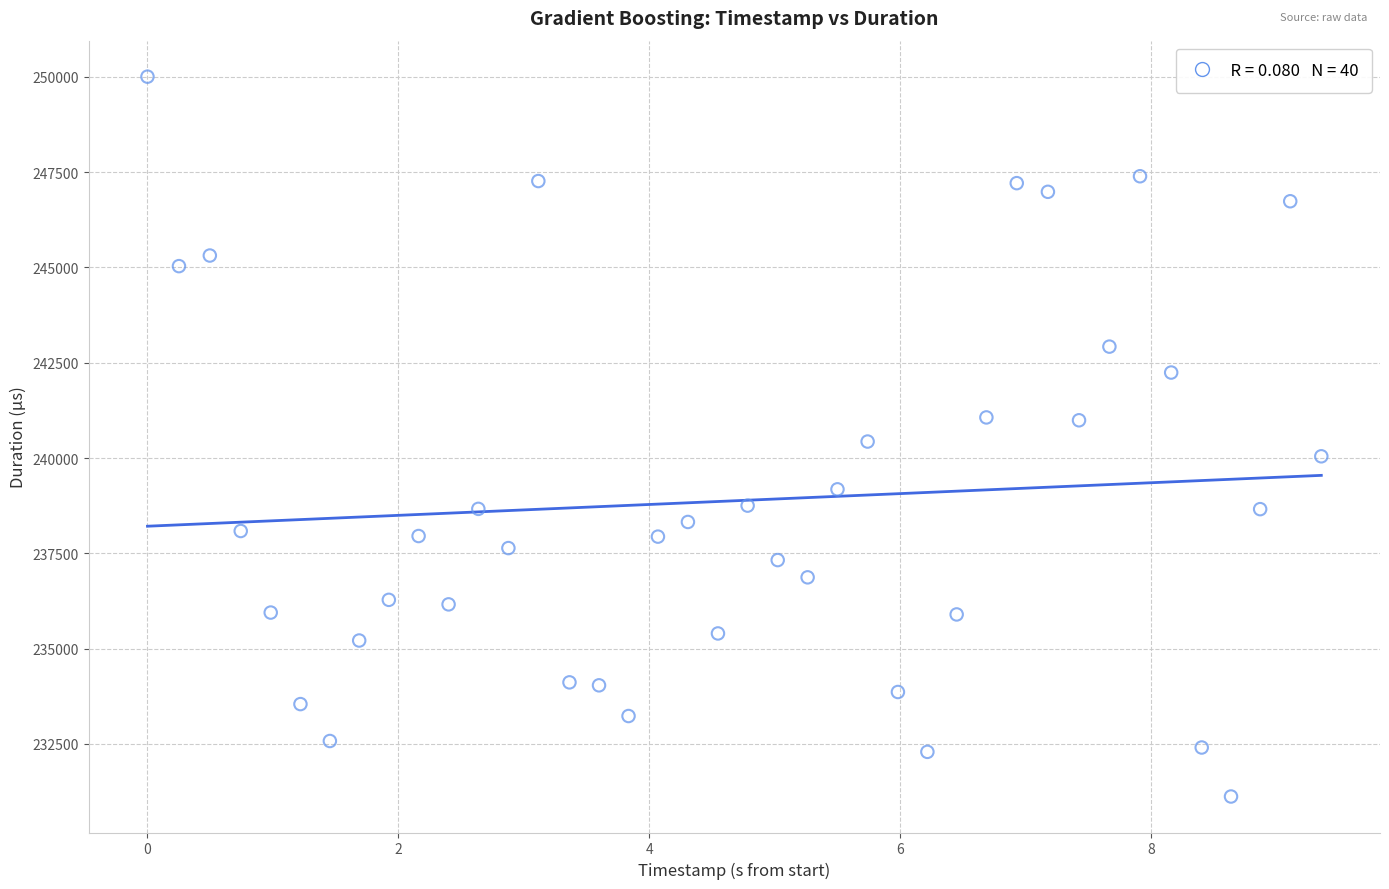

What is the range of Y values (max minus min)?

18878.2